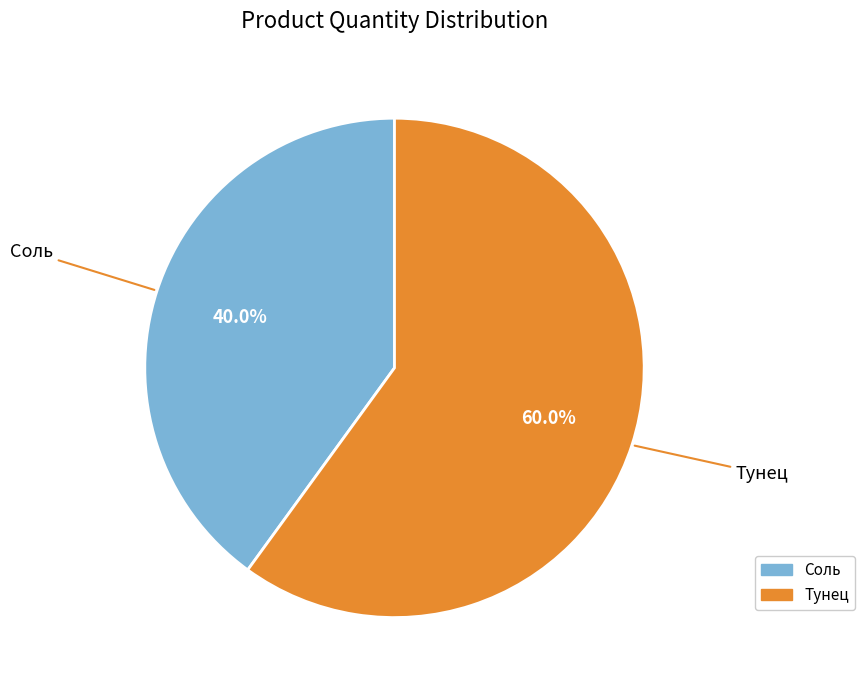

Which slice represents more than half of the pie?

Тунец